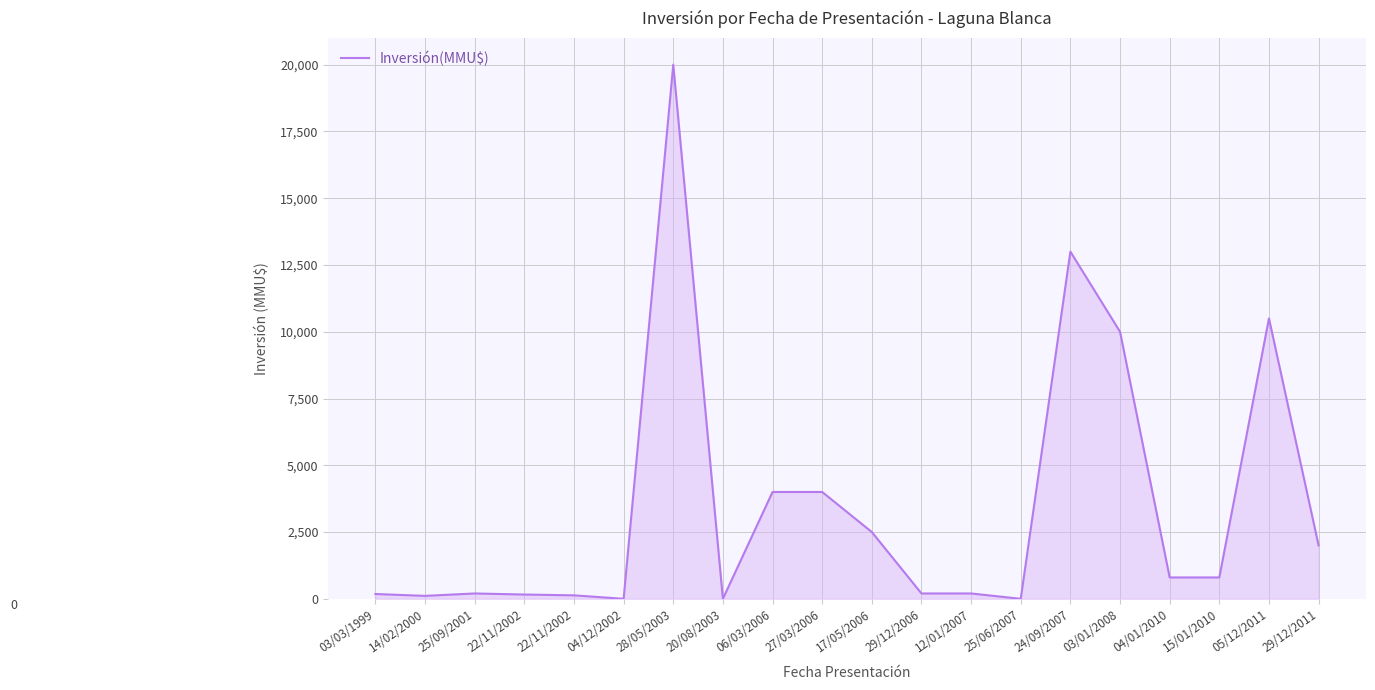

Where is the data nearest to the value 10000?

03/01/2008